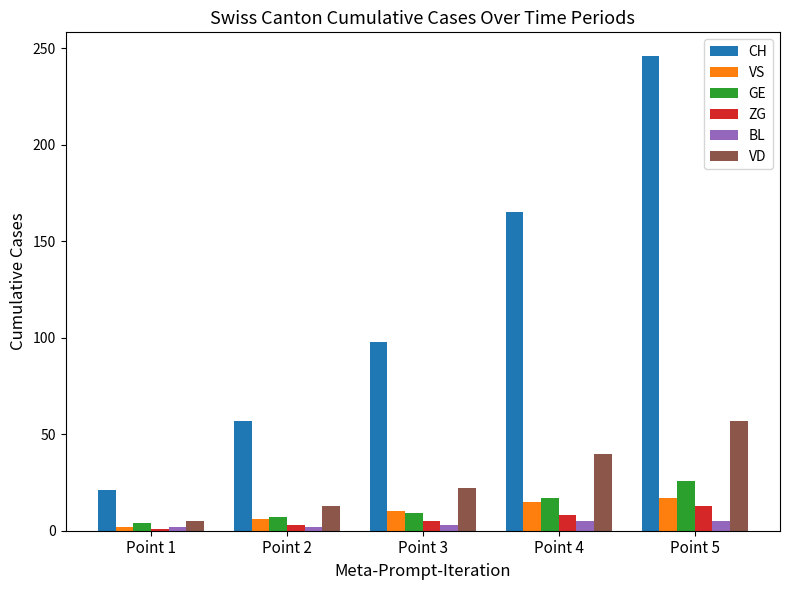

How many values in the GE series are below 9?

2